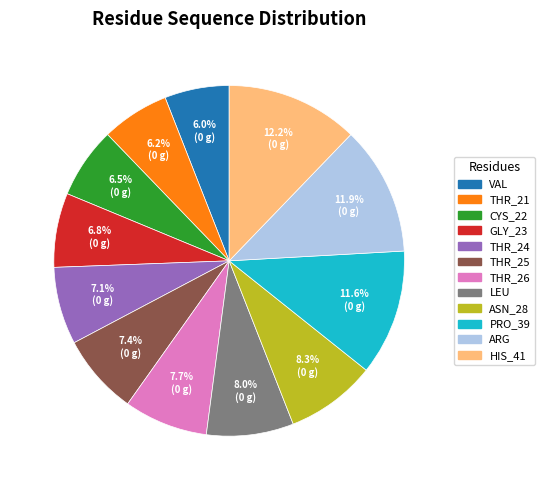

Does any single category account for the majority?

No